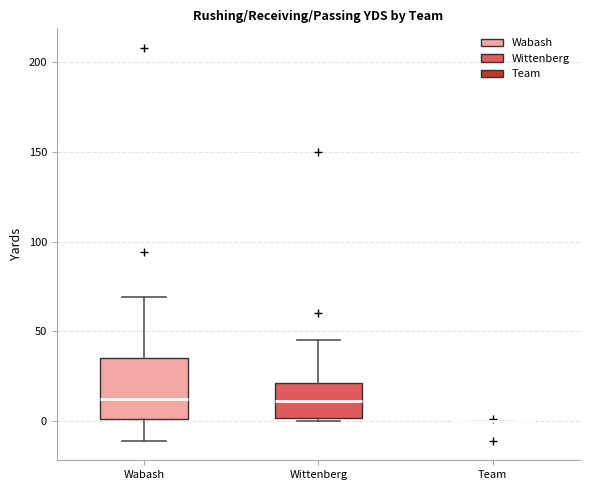

Which box is the tallest, from its lower edge to its upper edge?

Wabash